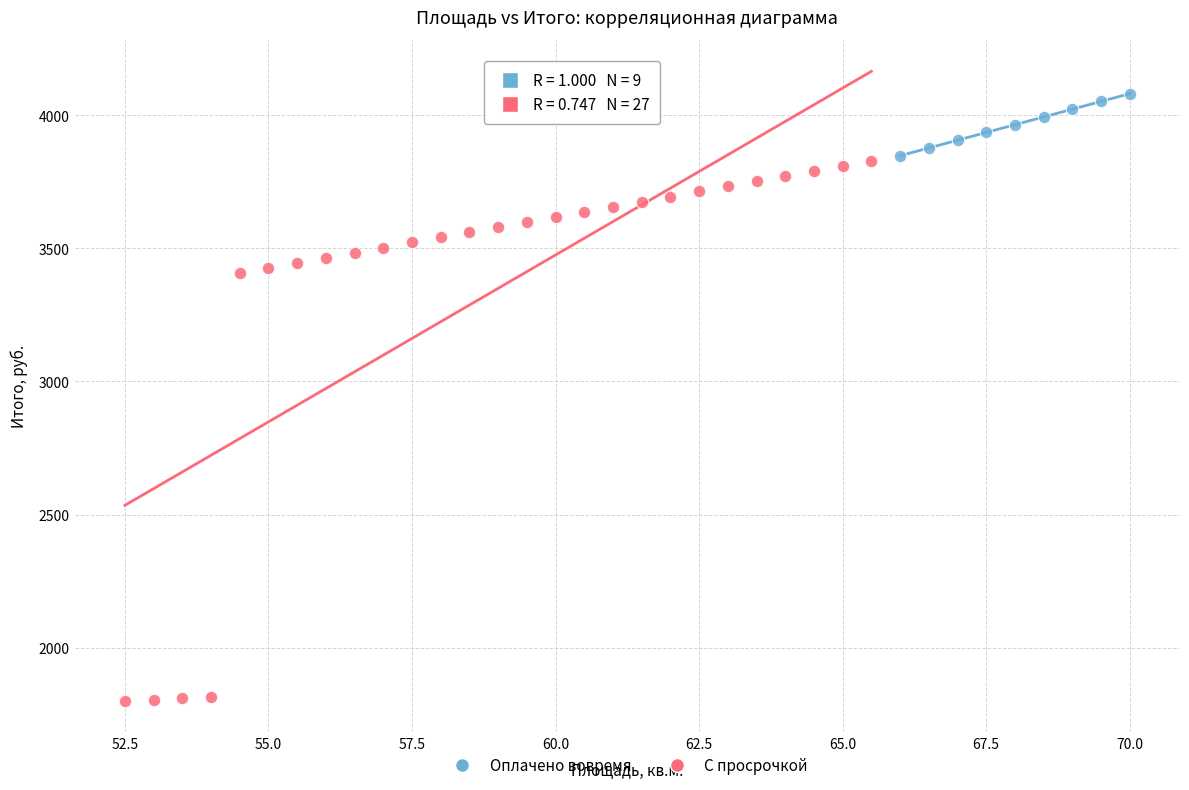

Which series reaches the maximum Y coordinate?

Оплачено вовремя